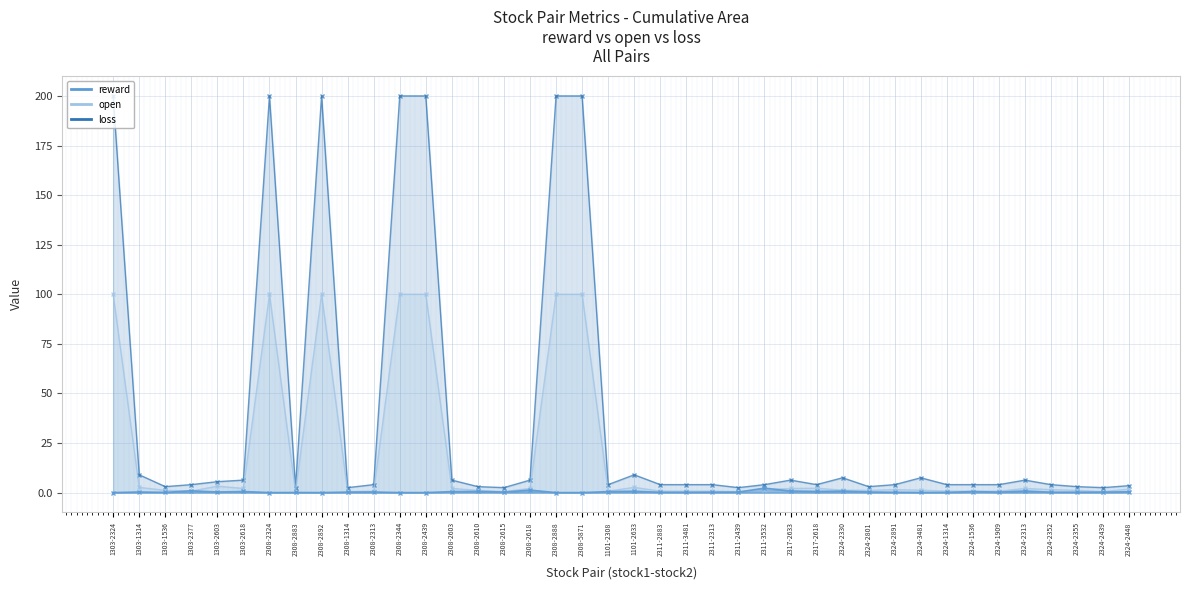

Reading left to right, transcribe all the data shown in this chart.

reward: 0.0	0.3	0.1	0.9	0.3	0.6	0.0	0.1	0.0	0.2	0.3	0.0	0.0	0.5	0.6	0.2	1.2	0.0	0.0	0.5	0.7	0.1	0.1	0.2	0.2	2.2	0.8	0.6	0.8	0.3	0.1	0.1	0.1	0.5	0.2	0.8	0.2	0.2	0.2	0.4
open: 100.0	2.6	1.1	0.7	3.2	2.1	100.0	0.5	100.0	0.5	0.7	100.0	100.0	2.1	1.1	0.5	2.1	100.0	100.0	0.7	2.6	0.7	0.7	0.7	0.5	1.5	2.1	2.2	1.2	1.1	1.5	1.2	0.7	0.7	0.7	2.1	1.5	1.1	0.5	1.8
loss: 200.0	9.0	3.0	4.0	5.5	6.3	200.0	2.5	200.0	2.5	4.0	200.0	200.0	6.3	3.0	2.5	6.3	200.0	200.0	4.0	9.0	4.0	4.0	4.0	2.5	4.0	6.3	4.0	7.5	3.0	4.0	7.5	4.0	4.0	4.0	6.3	4.0	3.0	2.5	3.5